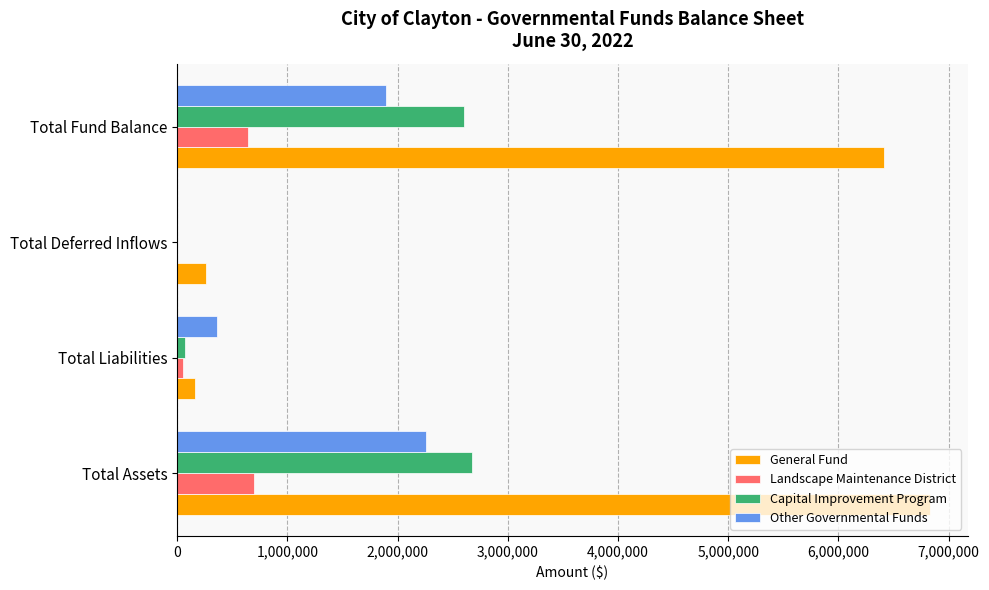

What is the sum of all Capital Improvement Program values?

5348720